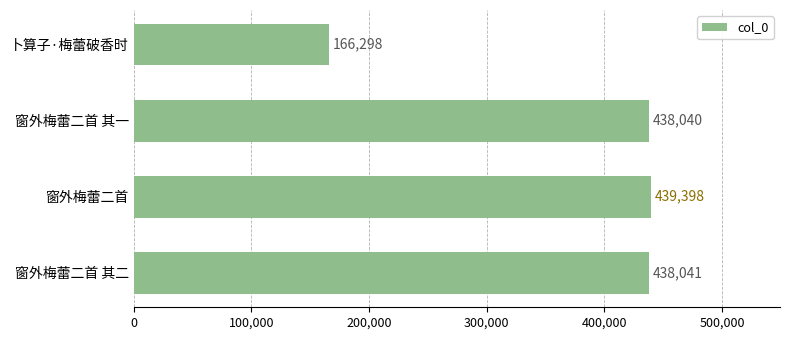

True or false: the data shows 230252 at 窗外梅蕾二首 其一.

False